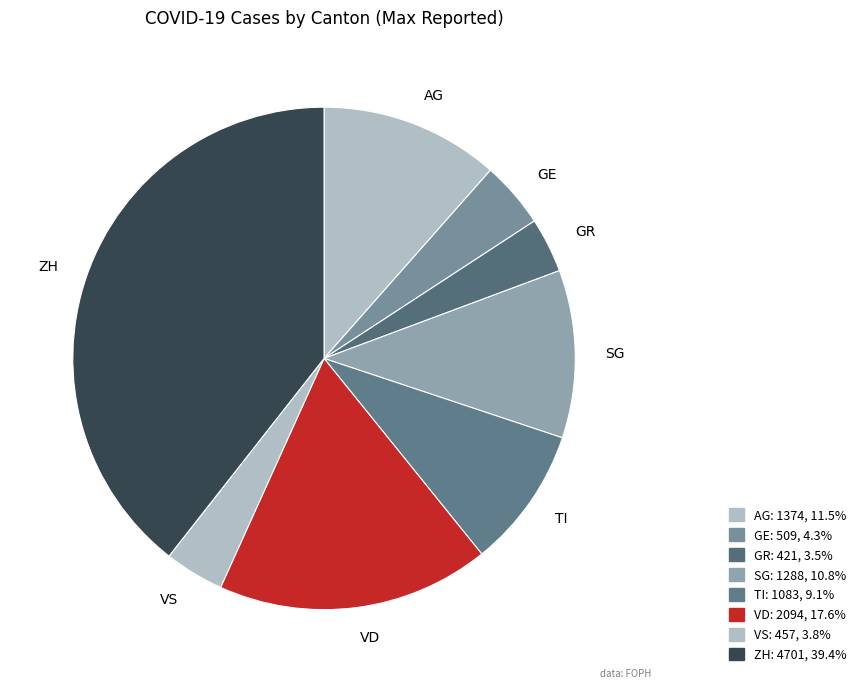

Which category has the biggest portion of the pie?

ZH